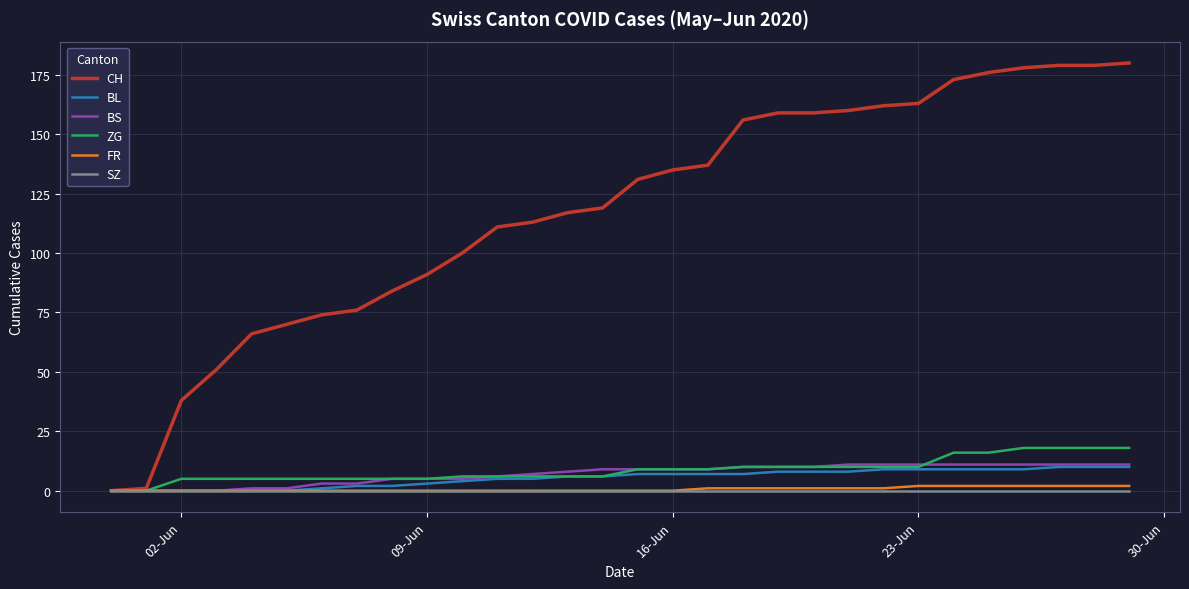

What is the sum of all ZG values?

261